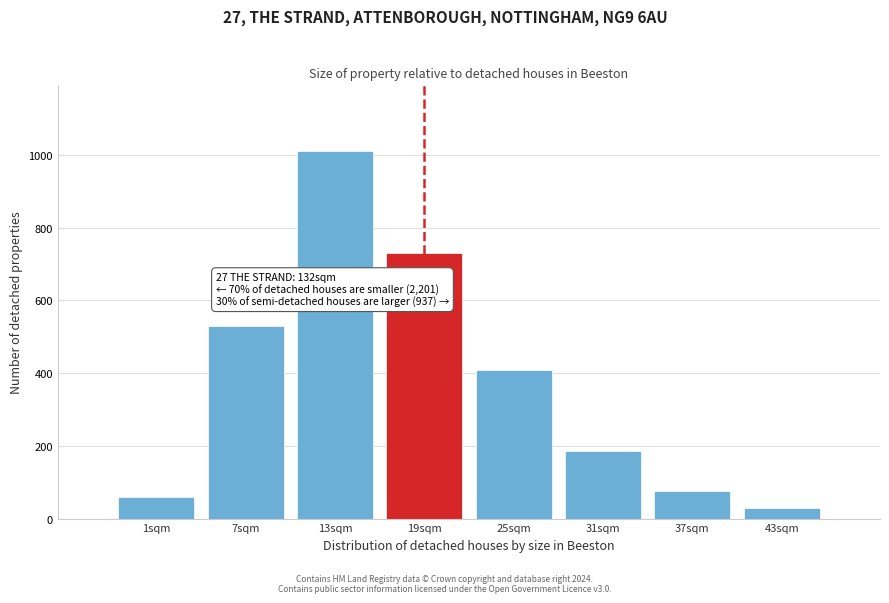

Reading left to right, transcribe all the data shown in this chart.

1sqm=60	7sqm=530	13sqm=1010	19sqm=730	25sqm=410	31sqm=185	37sqm=75	43sqm=30